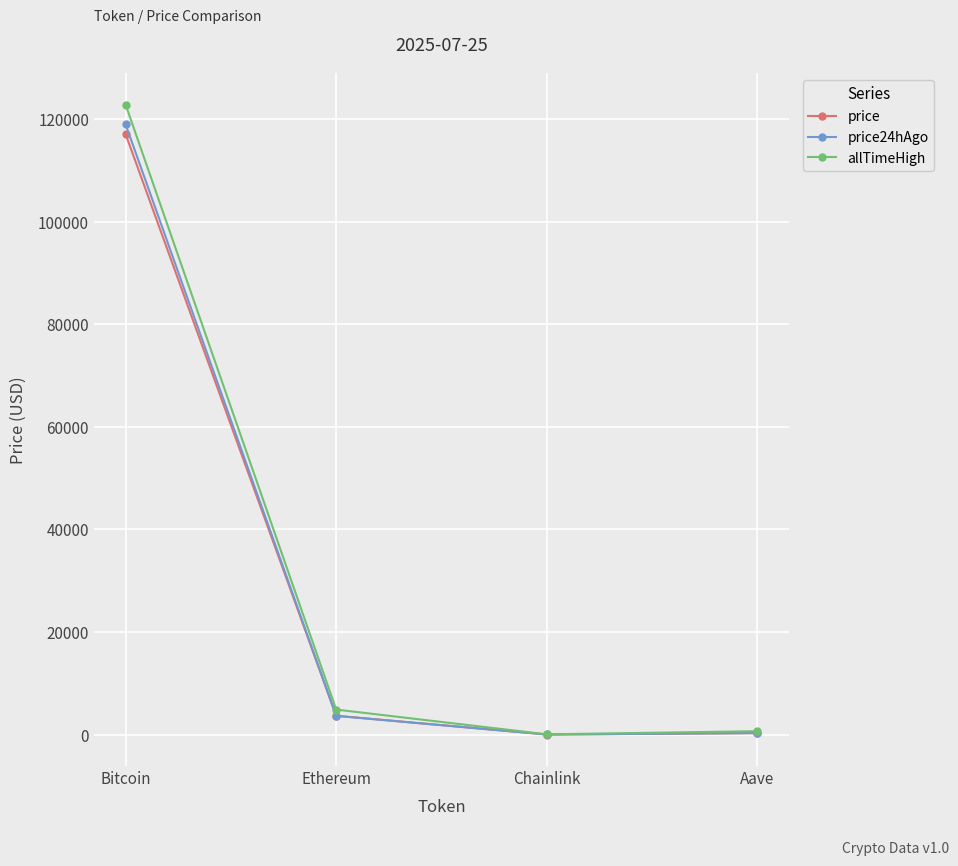

Is it true that price24hAgo equals 118976.0 at Bitcoin?

True